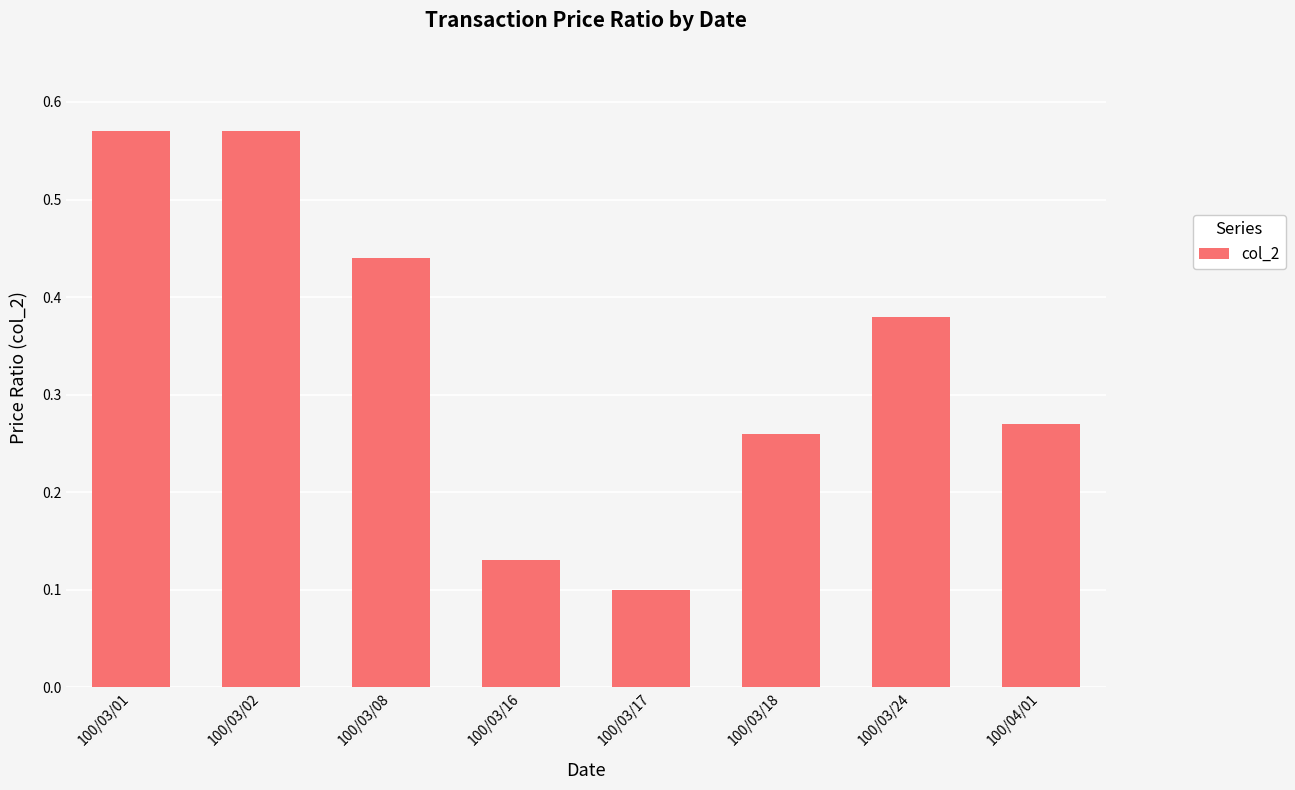

What is the label of the 1st bar from the right?

100/04/01